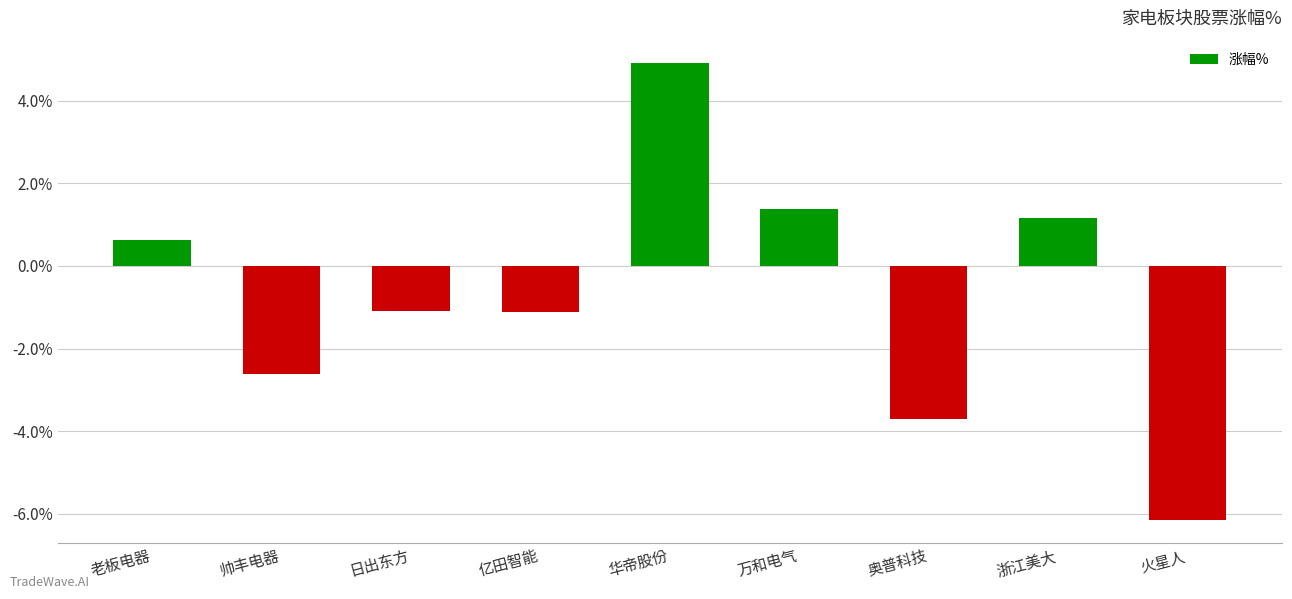

What is the value of the 5th bar from the left?

4.9